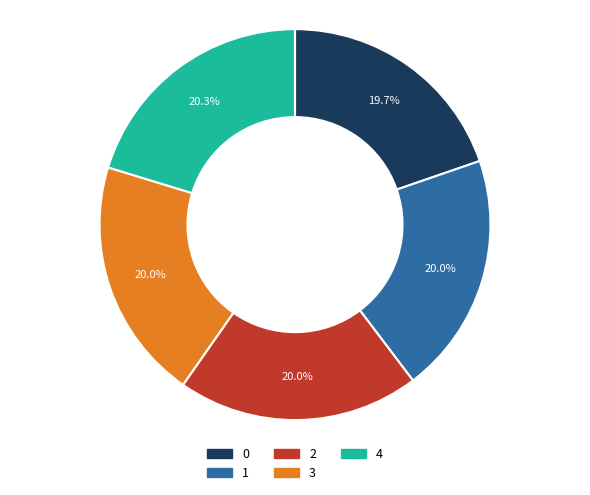

Count the number of slices in the pie.

5